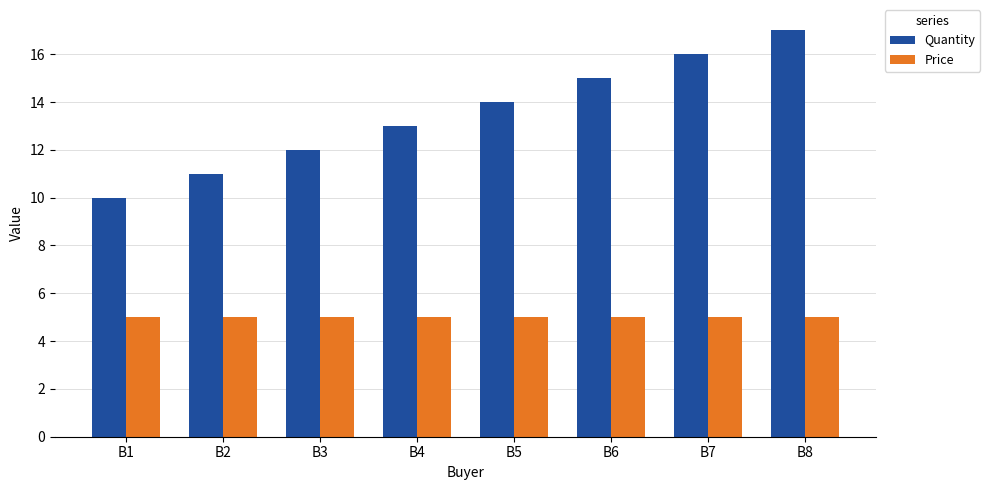

What is the difference between the highest and lowest values at B6?

10